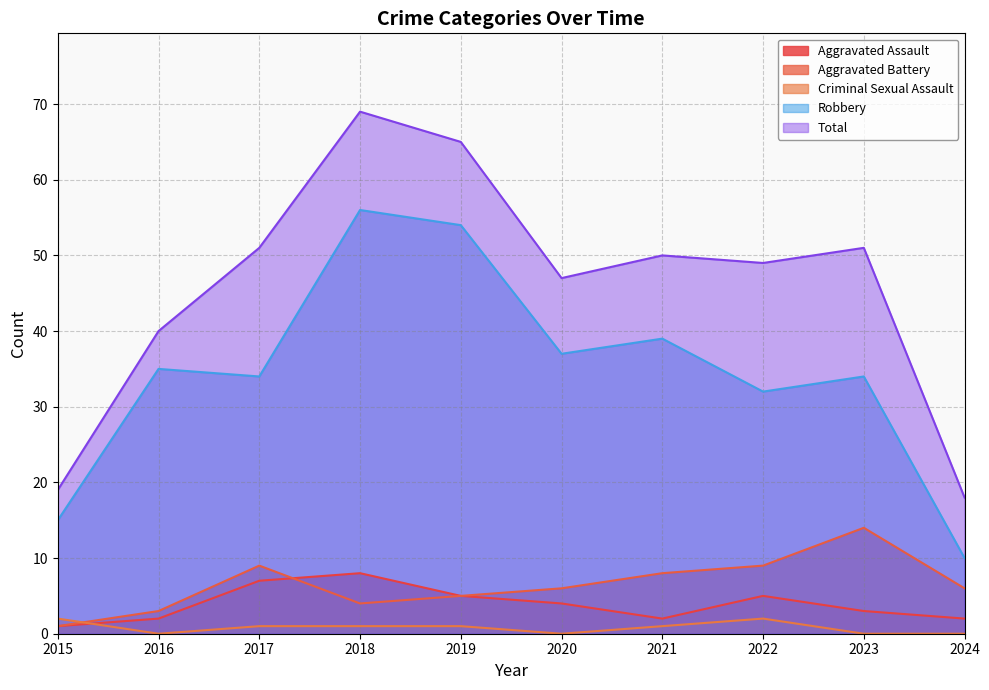

Does the chart have visible grid lines?

Yes